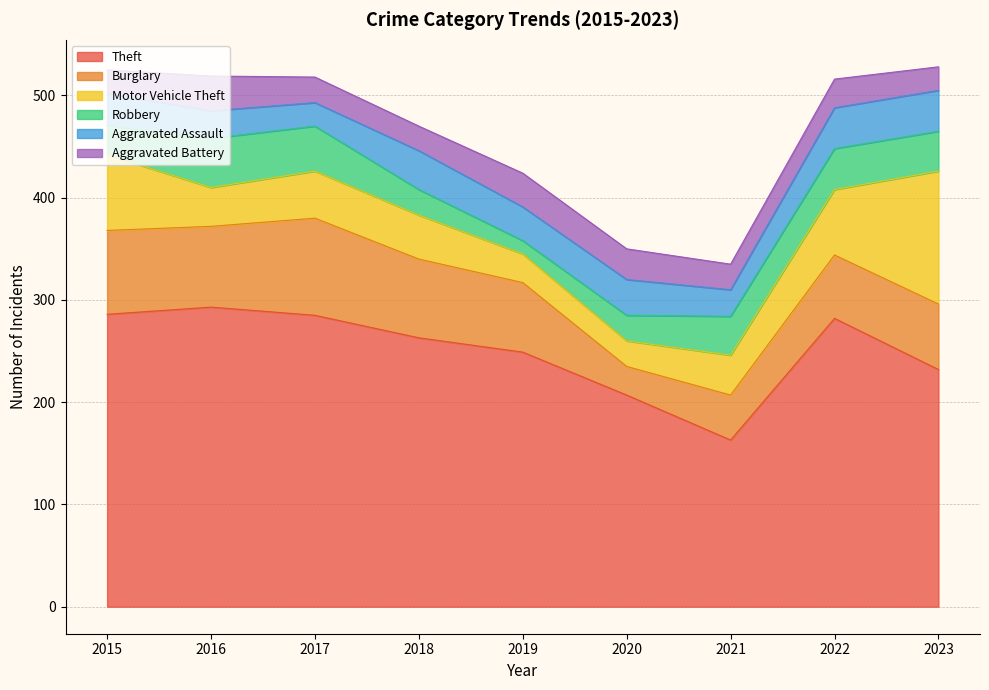

What is the sum of the Aggravated Battery values at 2016 and 2019?

67